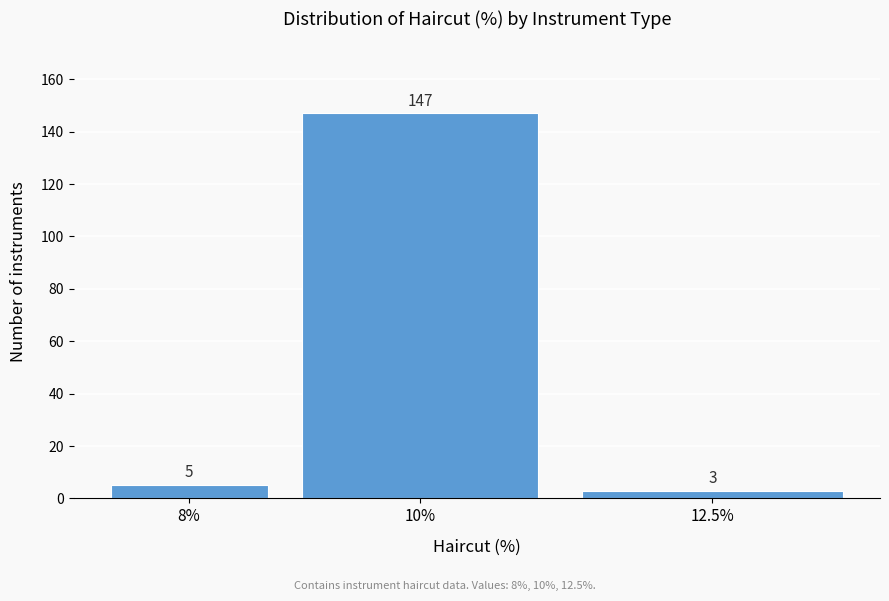

Reading right to left, extract all data points from this chart.

12.5%=3	10%=147	8%=5